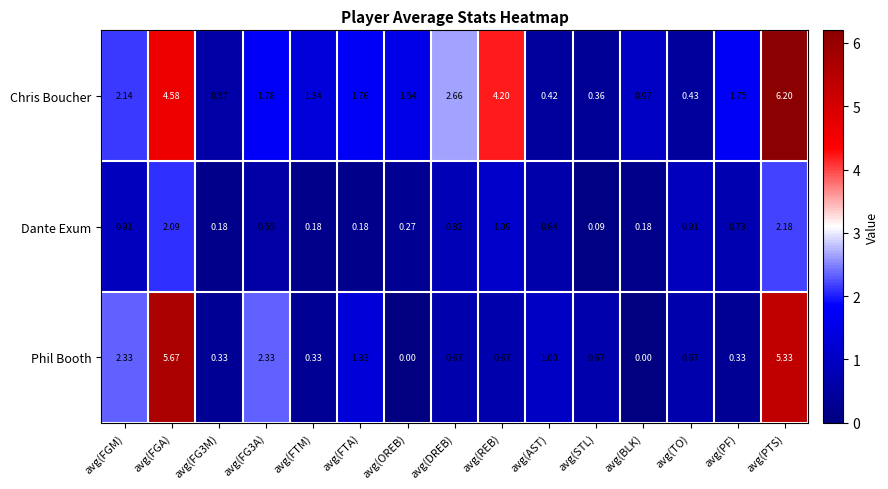

At which label does Chris Boucher reach its peak?

avg(PTS)